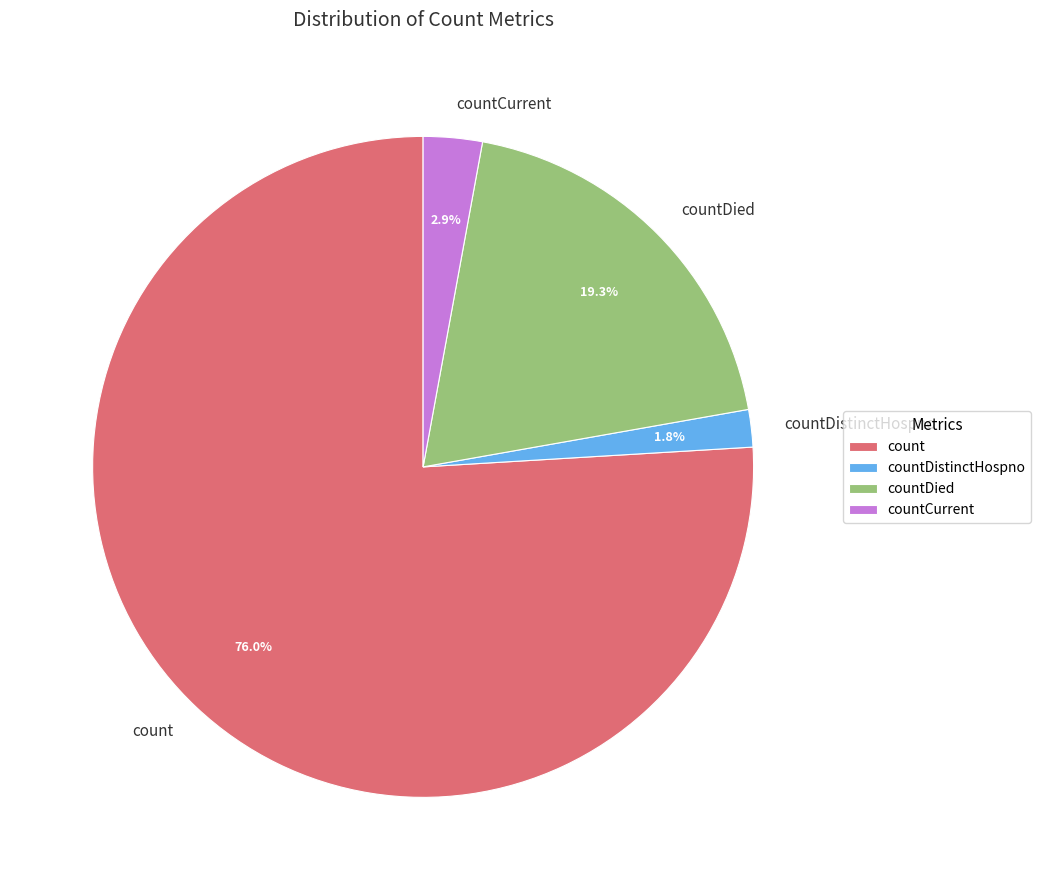

The countDied slice represents 19% of the pie. True or false?

True